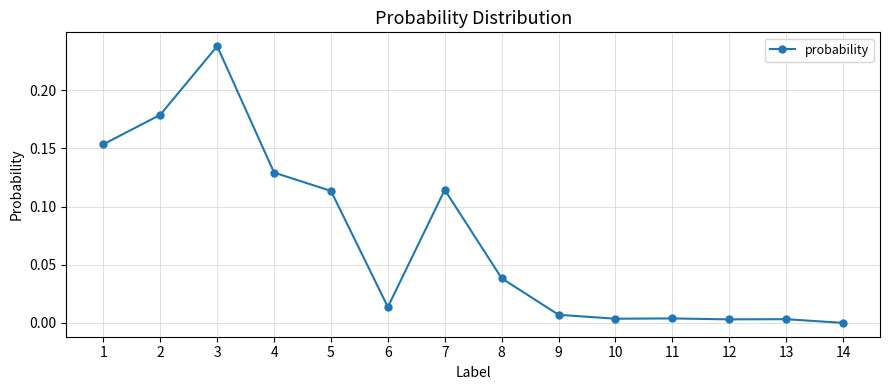

The value at 14 is 0.0. True or false?

True